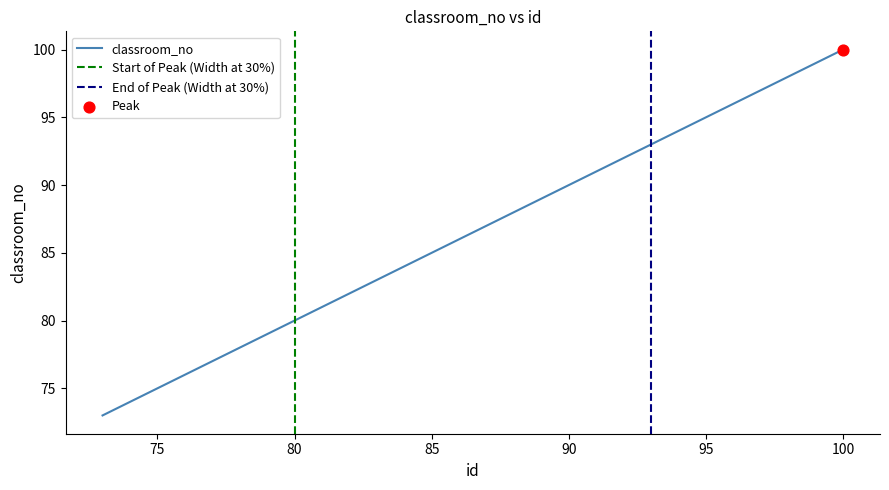

What is the change in value from 79 to 86?

+7